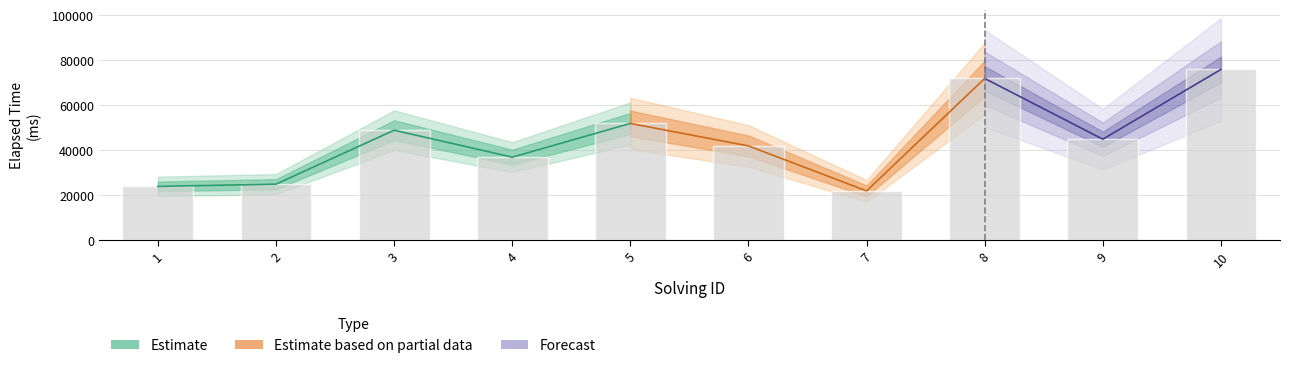

List the labels in order of value, smallest first.

7, 1, 2, 4, 6, 9, 3, 5, 8, 10